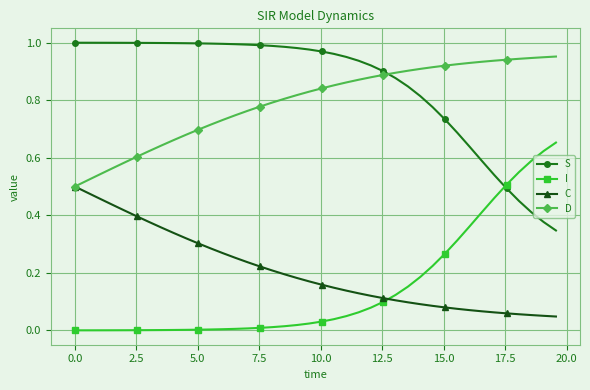

True or false: D and I cross at least once.

False